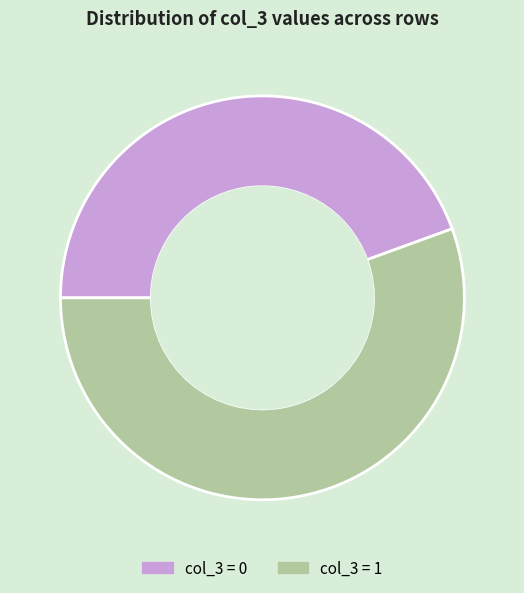

Do col_3 = 1 and col_3 = 0 together represent more than half of the pie?

Yes